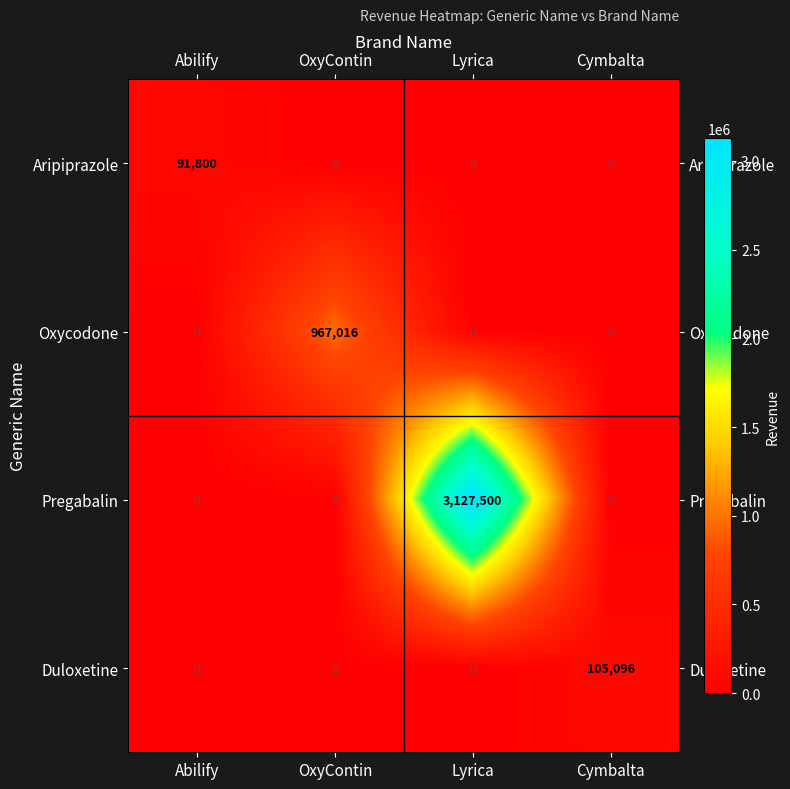

Which series has the largest total across all categories?

Pregabalin